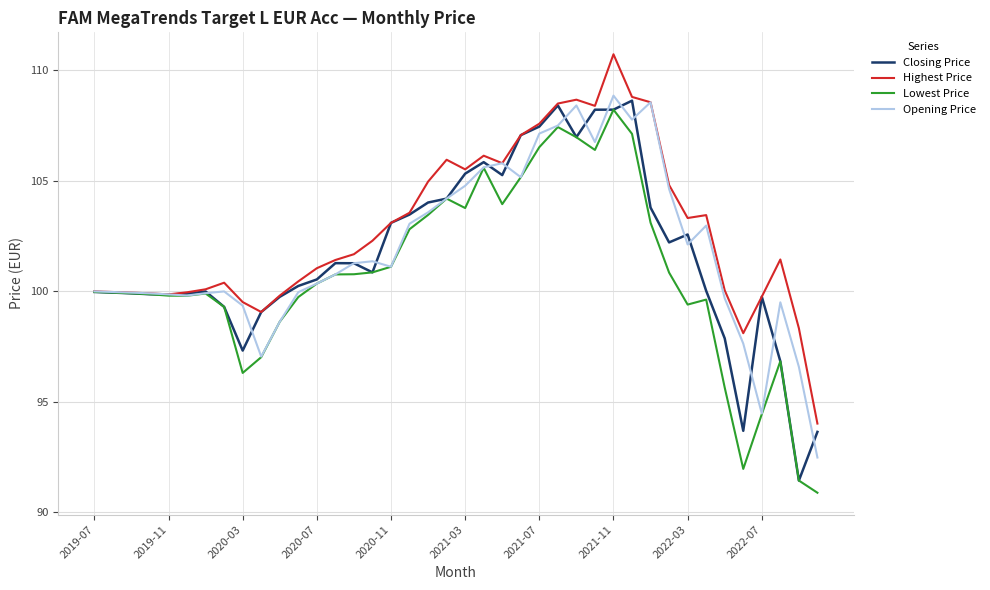

What is the greatest value displayed?

110.7